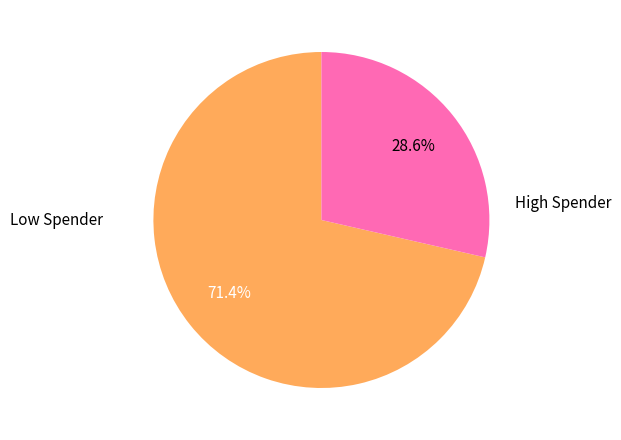

Is there any slice that represents more than half of the pie?

Yes